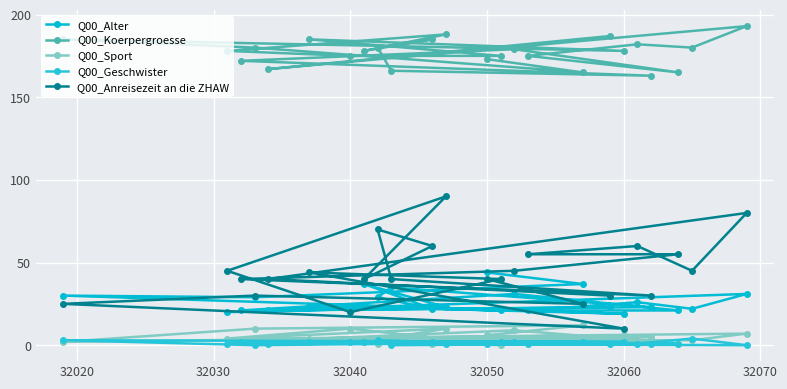

How many lines are shown in the chart?

5